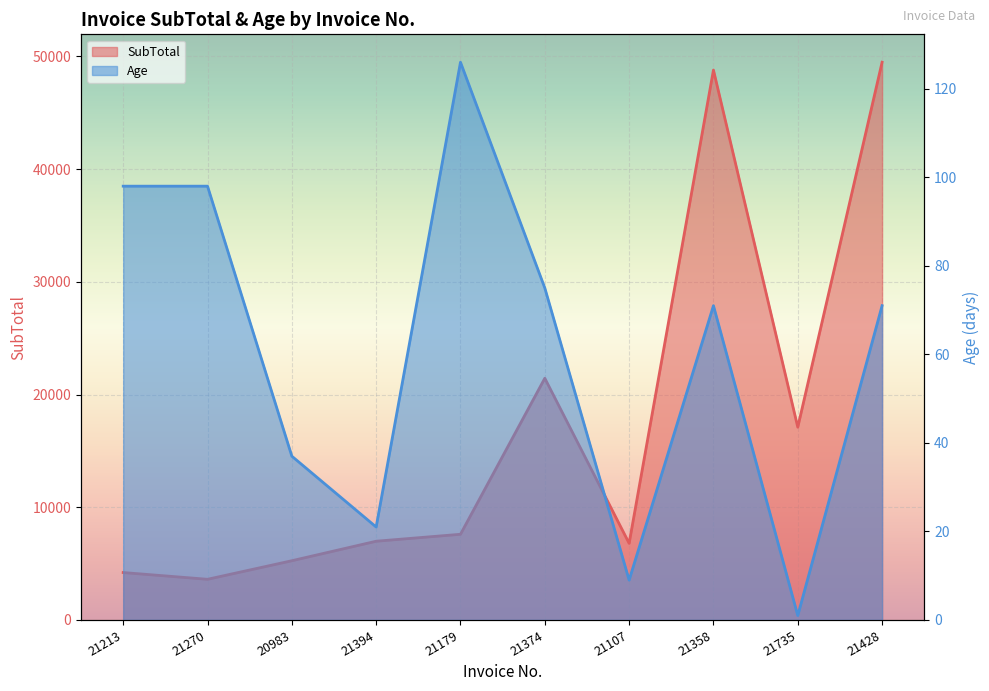

Where is the first local minimum for Age?

21394